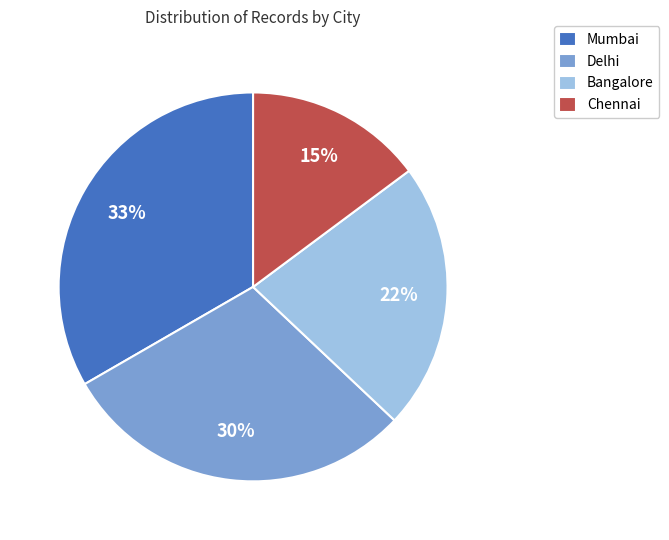

Which slice is the smallest?

Chennai